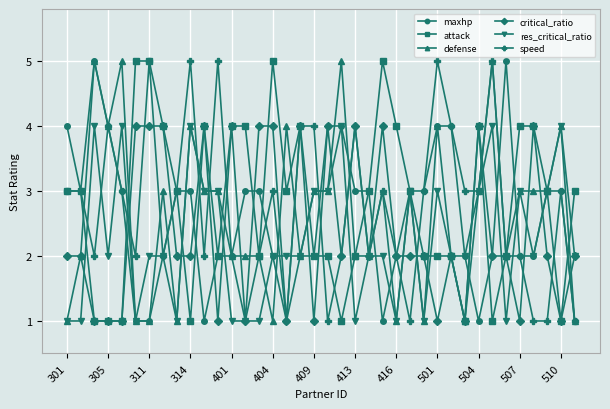

What is the value of the attack point at the 35th from the left?

4